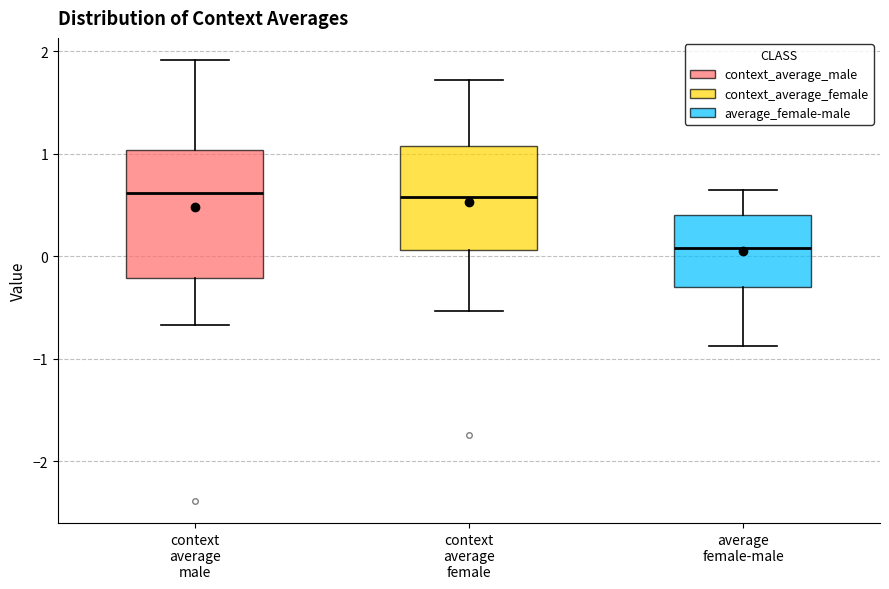

Reading left to right, transcribe this box plot: for each box, give where its median line is, the range the box spans, and where its two whiskers end, as read against the y-axis. The values are not printed on the chart, so give them approximately, as read against the axis.

context average male: median 0.6, box -0.2 to 1.0, whiskers -0.7 to 1.9
context average female: median 0.6, box 0.1 to 1.1, whiskers -0.5 to 1.7
average female-male: median 0.1, box -0.3 to 0.4, whiskers -0.9 to 0.6